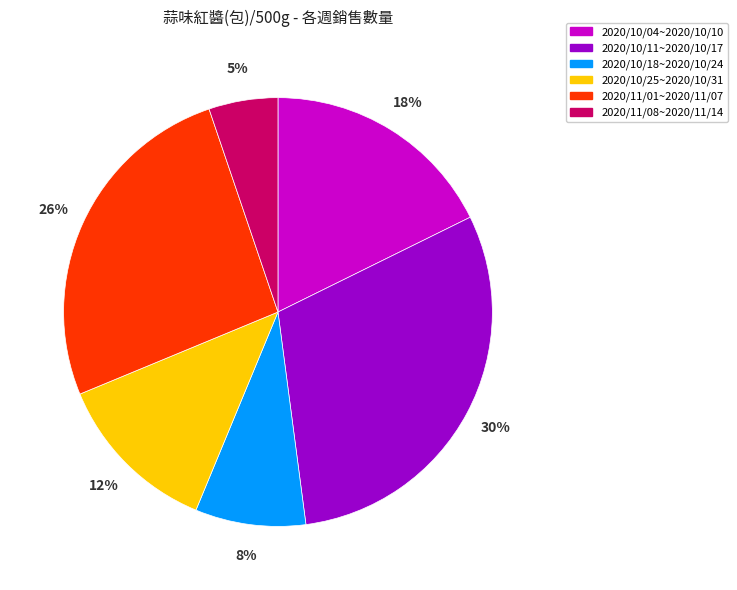

Which category has the smallest portion of the pie?

2020/11/08~2020/11/14